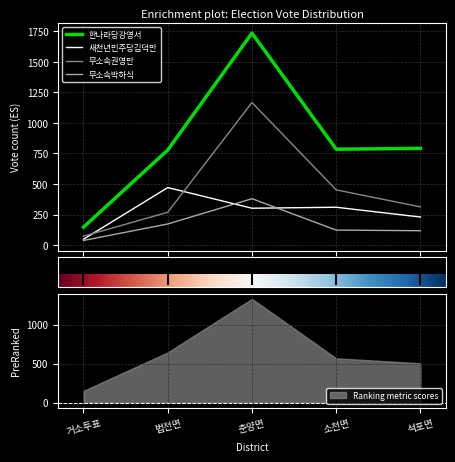

Which series has the largest range (max minus min)?

한나라당강영서